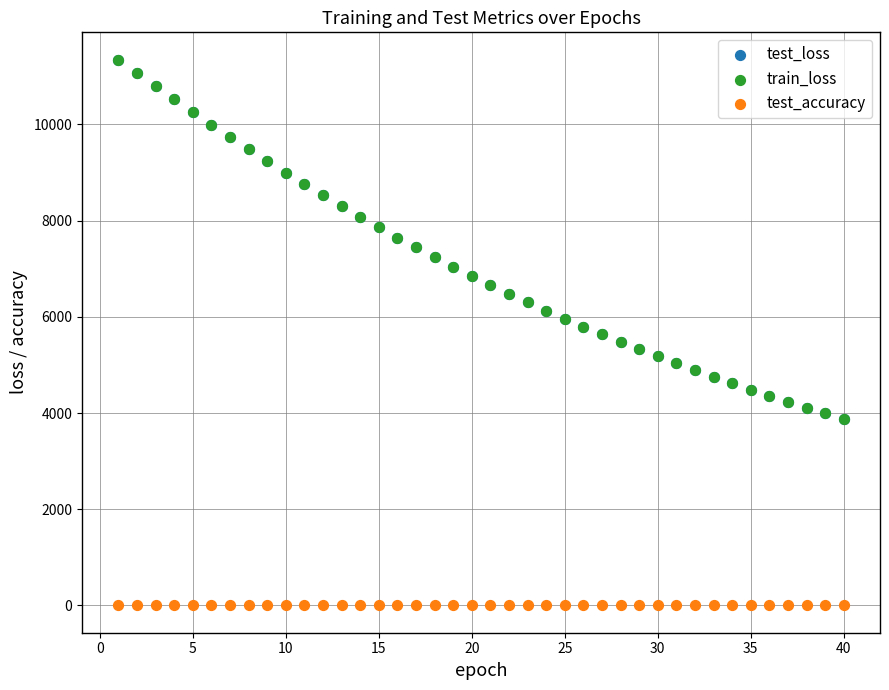

Which series has the largest Y range (max minus min)?

test_loss